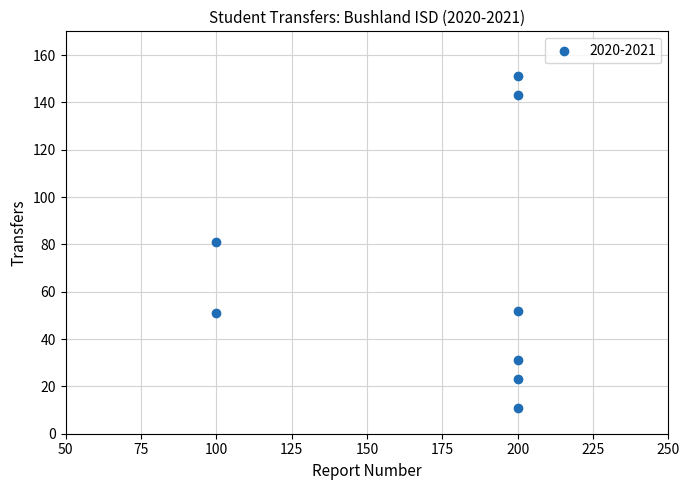

What is the range of Y values (max minus min)?

140